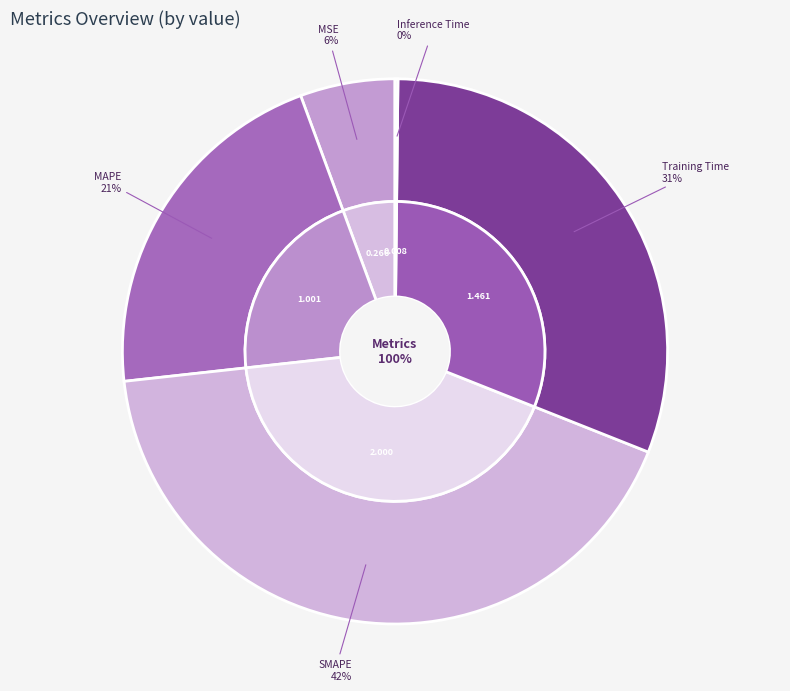

Between SMAPE and Inference Time, which is larger?

SMAPE